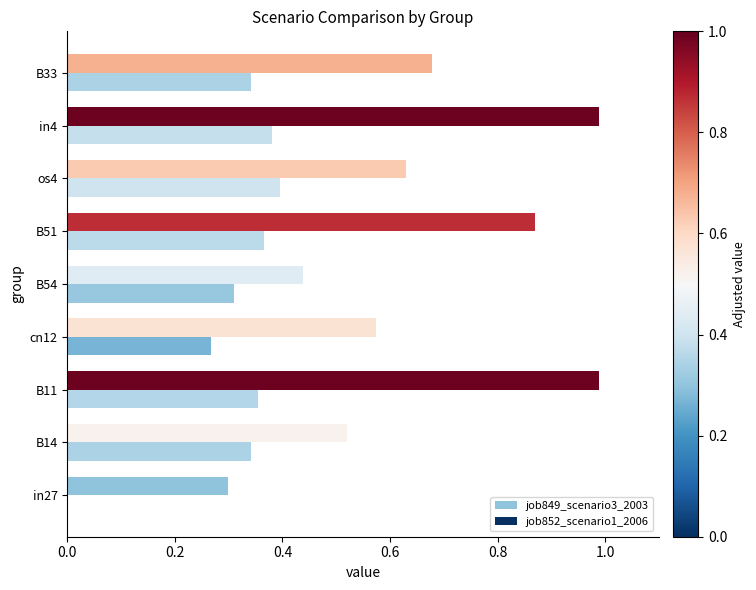

Which series has the largest total across all categories?

job849_scenario3_2003